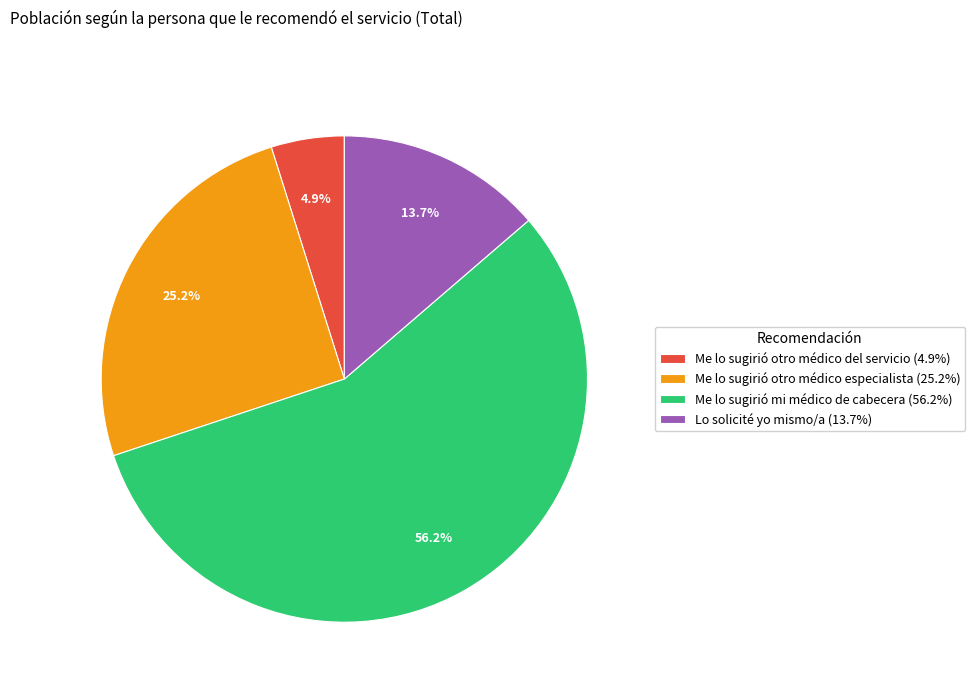

True or false: Lo solicité yo mismo/a accounts for 14% of the total.

True